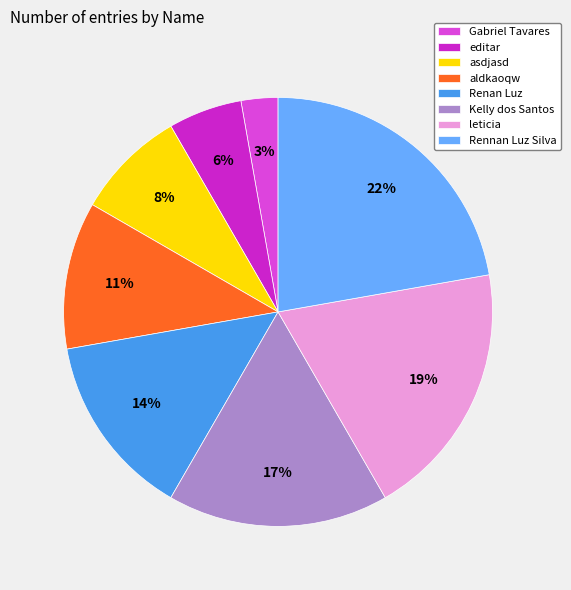

Does aldkaoqw account for over 50% of the chart?

No